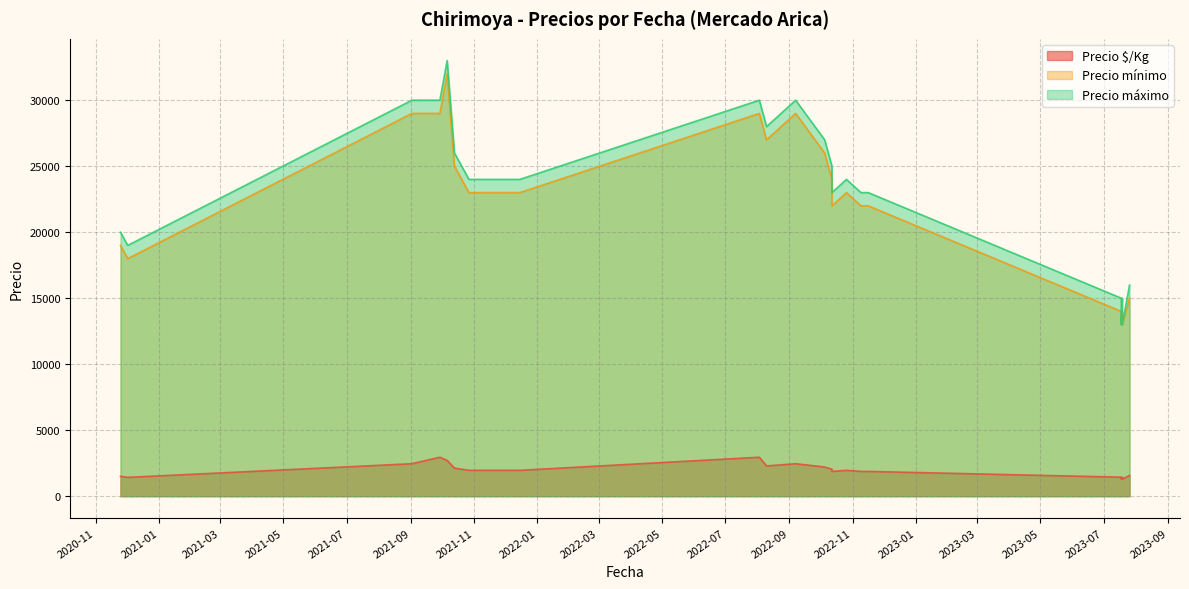

What are all the series names shown in the legend?

Precio $/Kg, Precio mínimo, Precio máximo